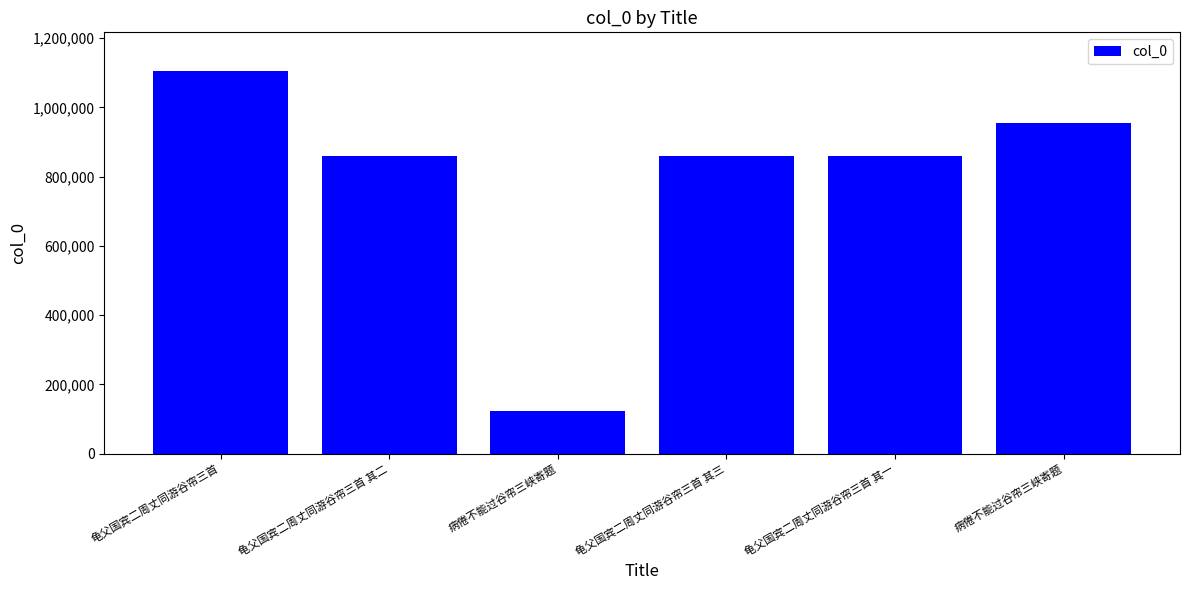

Which category has the highest value across all series?

龟父国宾二周丈同游谷帘三首